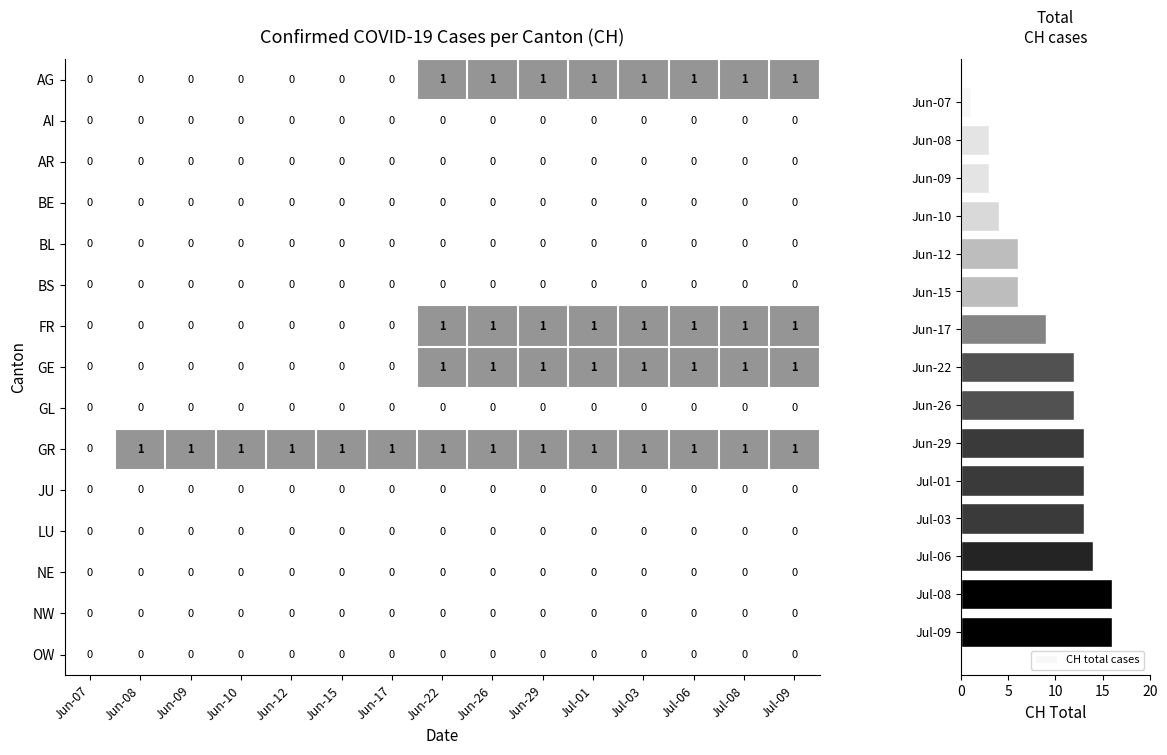

True or false: NE has a value of 0 at Jul-06.

True